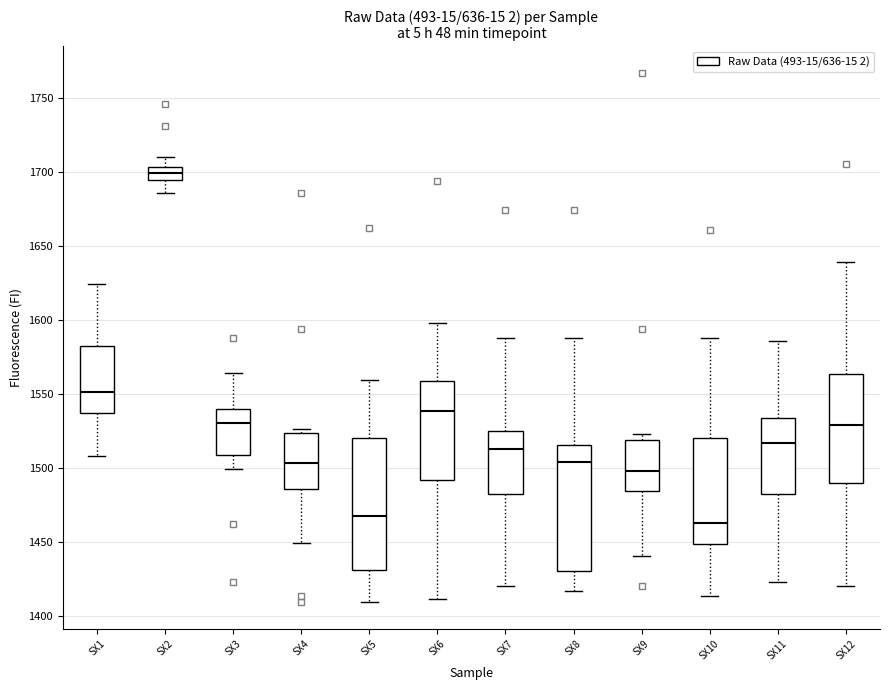

Reading left to right, read every box against the y-axis: the position of its median line, the range the box covers, and the ends of its whiskers. The values are not printed on the chart, so give them approximately, as read against the axis.

SX1: median 1550, box 1535 to 1580, whiskers 1510 to 1625
SX2: median 1700, box 1695 to 1705, whiskers 1685 to 1710
SX3: median 1530, box 1510 to 1540, whiskers 1500 to 1565
SX4: median 1505, box 1485 to 1525, whiskers 1450 to 1525 (just above the box's upper edge)
SX5: median 1470, box 1430 to 1520, whiskers 1410 to 1560
SX6: median 1540, box 1490 to 1560, whiskers 1410 to 1600
SX7: median 1515, box 1480 to 1525, whiskers 1420 to 1590
SX8: median 1505, box 1430 to 1515, whiskers 1415 to 1590
SX9: median 1500, box 1485 to 1520, whiskers 1440 to 1525
SX10: median 1465, box 1450 to 1520, whiskers 1415 to 1590
SX11: median 1515, box 1480 to 1535, whiskers 1425 to 1585
SX12: median 1530, box 1490 to 1565, whiskers 1420 to 1640